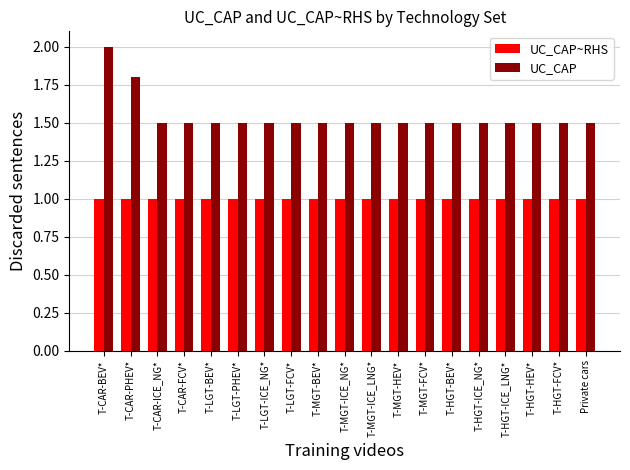

How many bars are there in each group?

2